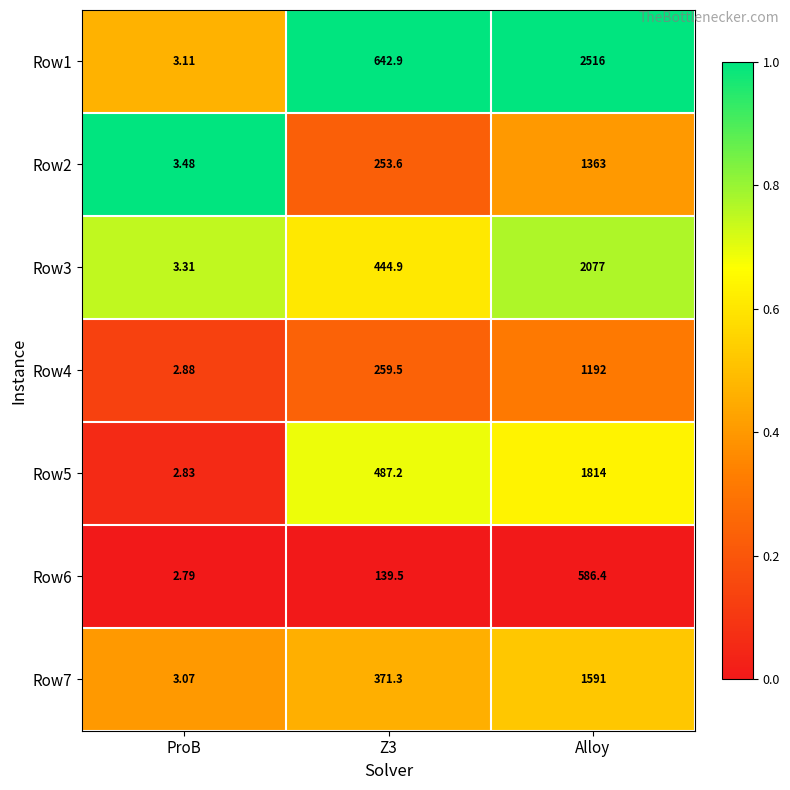

Which series has the widest spread of values?

Row1